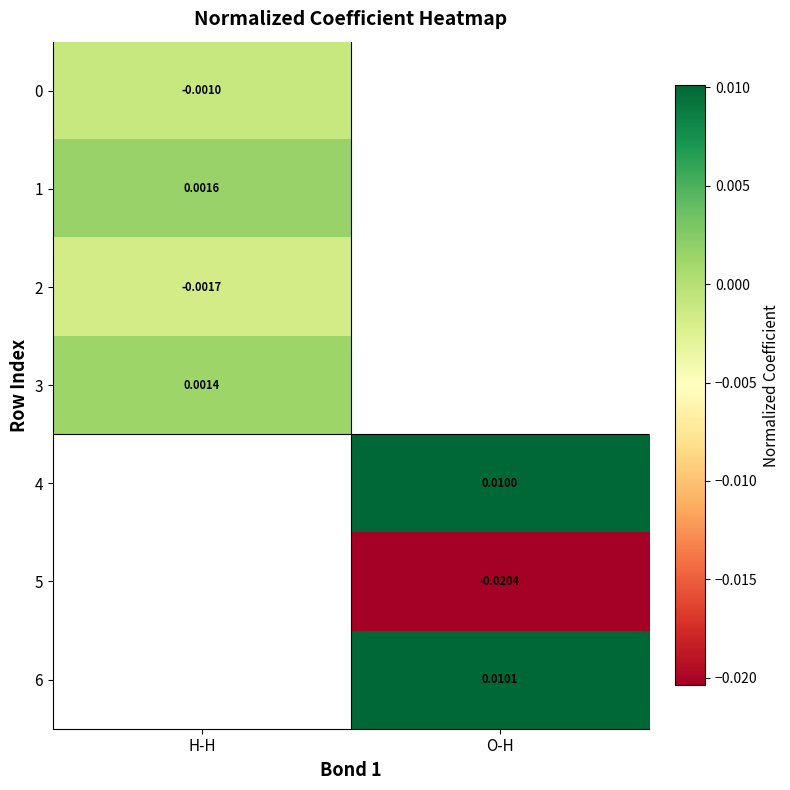

At which label does 2 reach its peak?

H-H